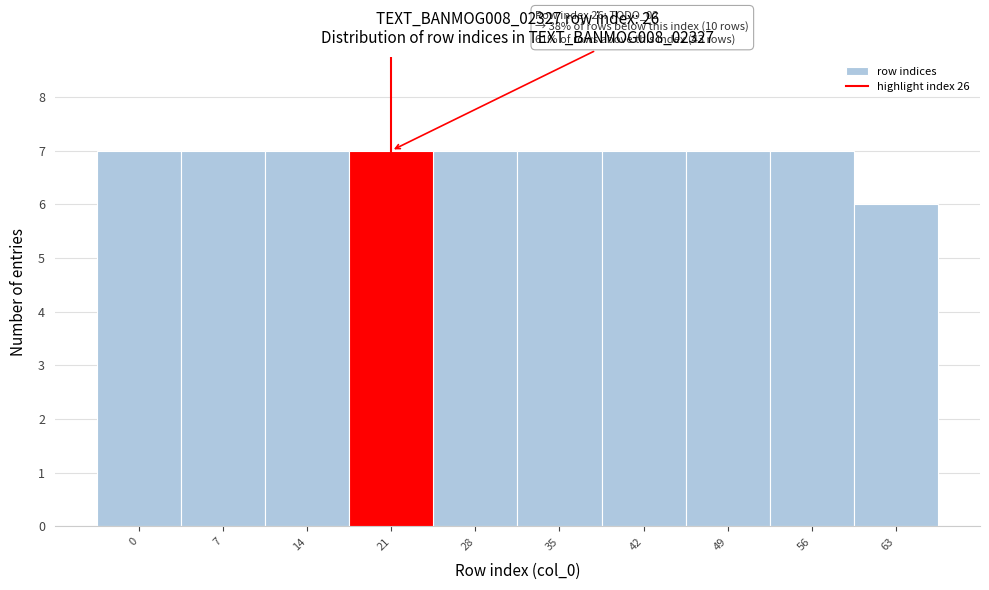

Reading right to left, transcribe all the data shown in this chart.

63=6	56=7	49=7	42=7	35=7	28=7	21=7	14=7	7=7	0=7